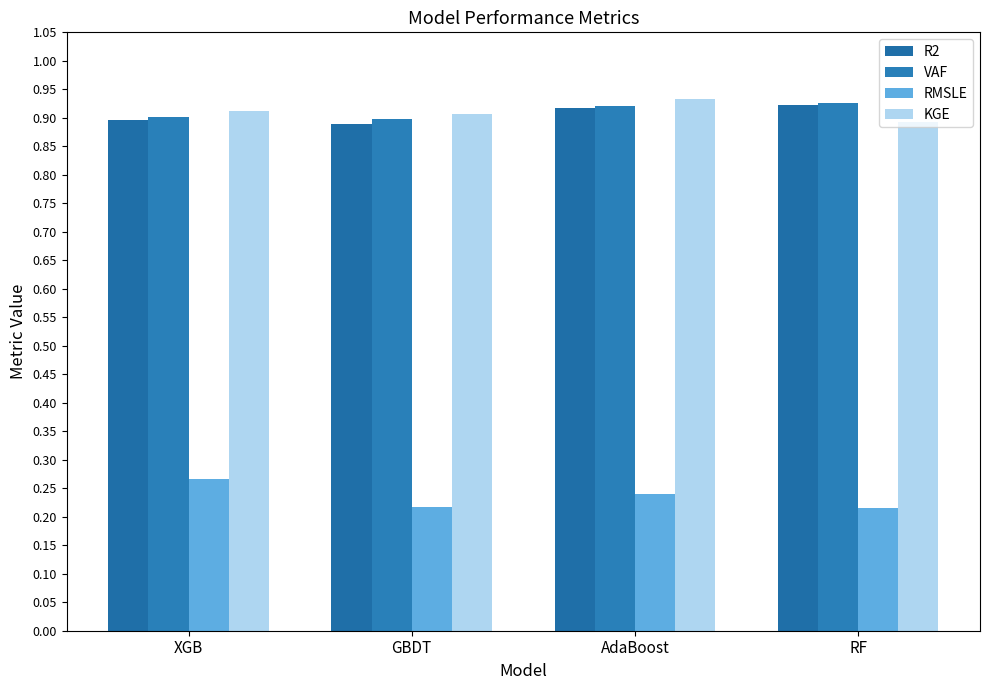

Does the chart contain stacked bars?

No